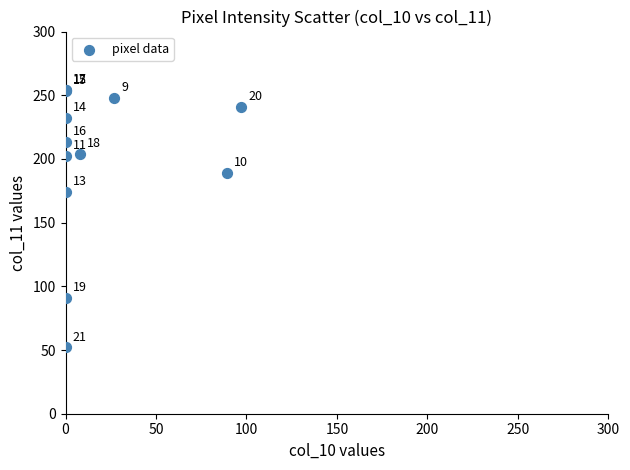

What Y value in the scatter plot is closest to 153?

174